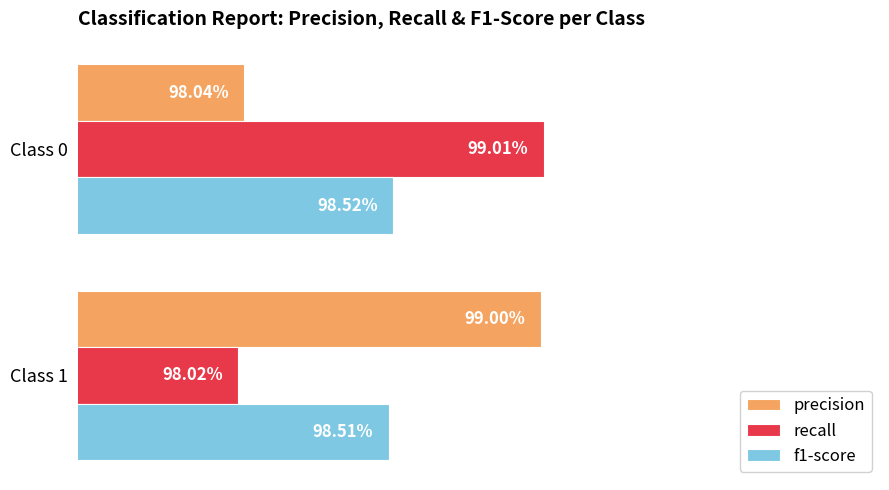

Reading left to right, transcribe all the data shown in this chart.

precision: 1.0	1.0
recall: 1.0	1.0
f1-score: 1.0	1.0